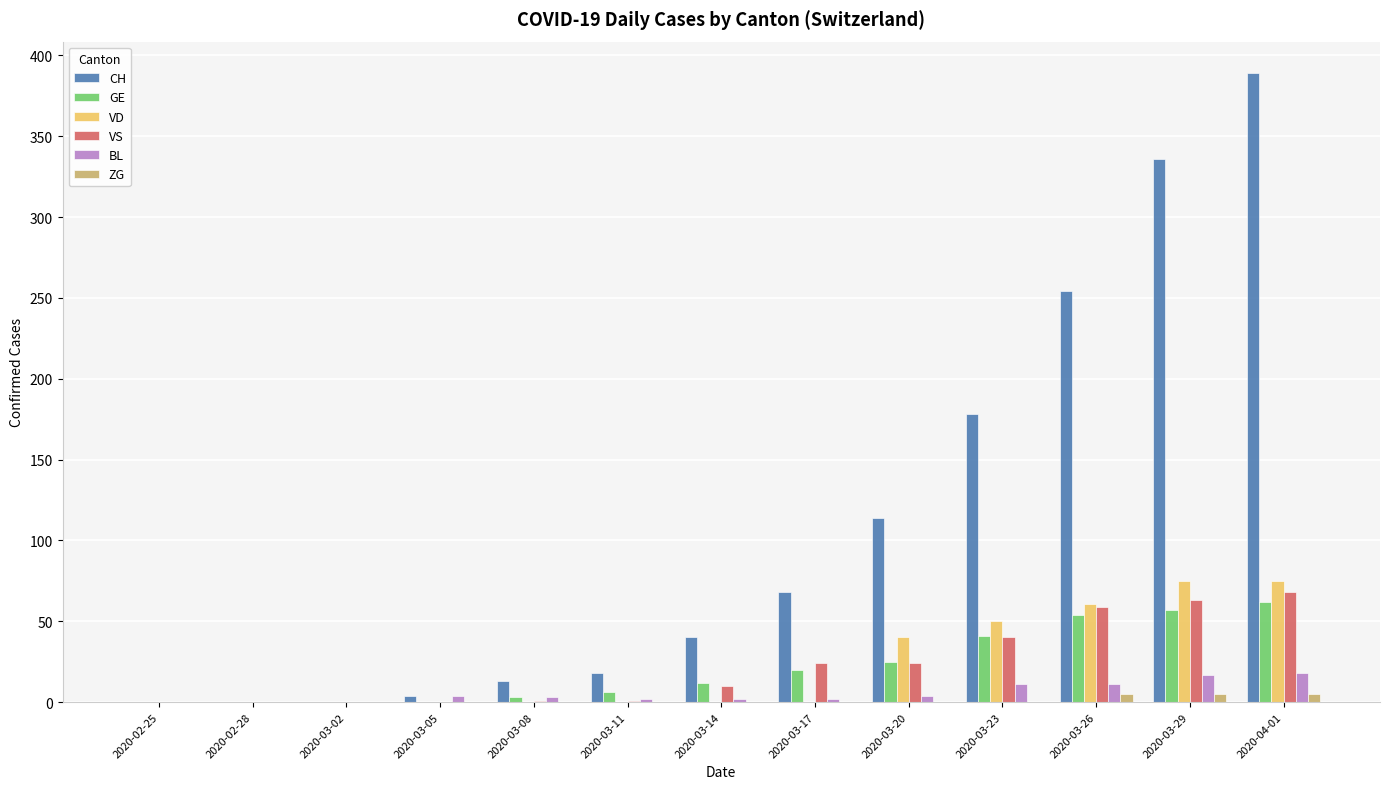

How many data points does each series have?

13